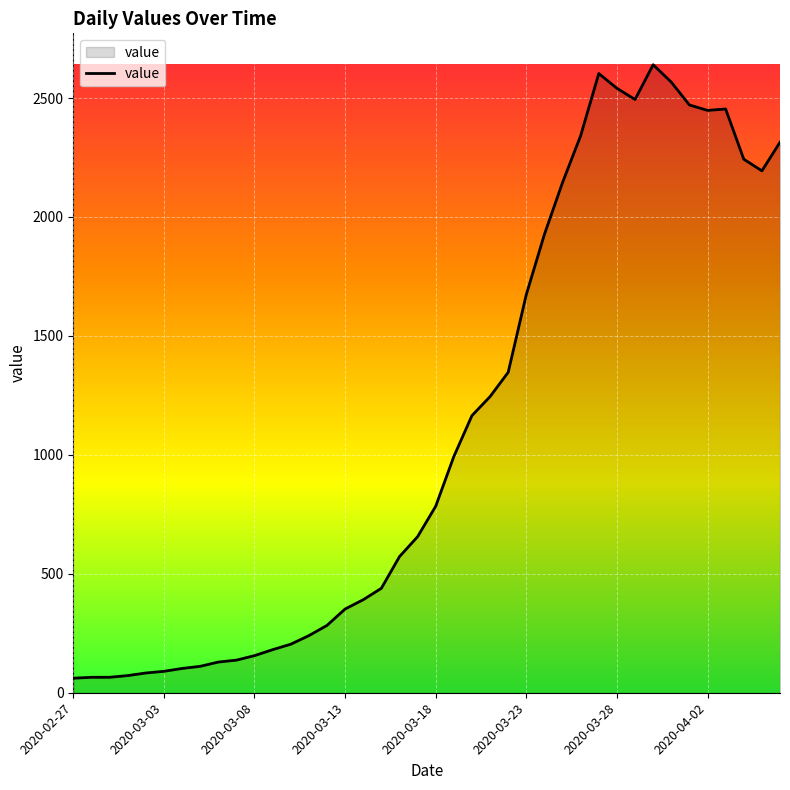

What is the difference between the maximum and minimum values?

2579